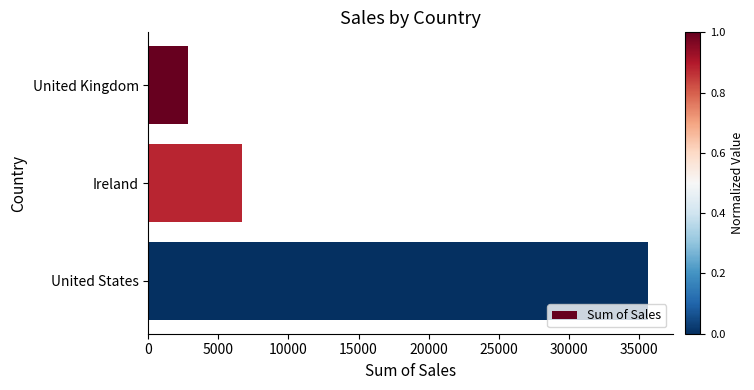

At which label is the value closest to 19218?

Ireland